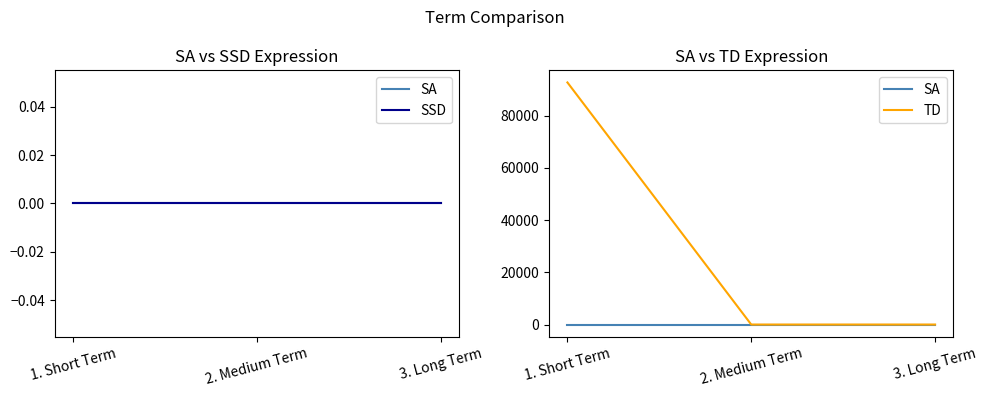

At how many categories does at least one series exceed 14534?

1